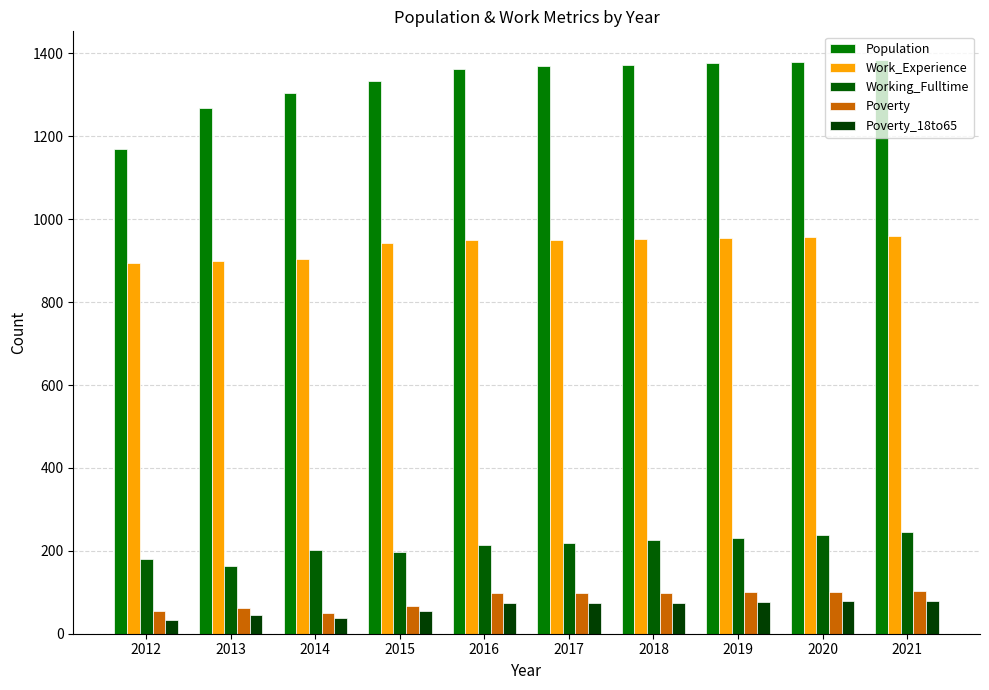

Between 2012 and 2015, which is larger?

2015